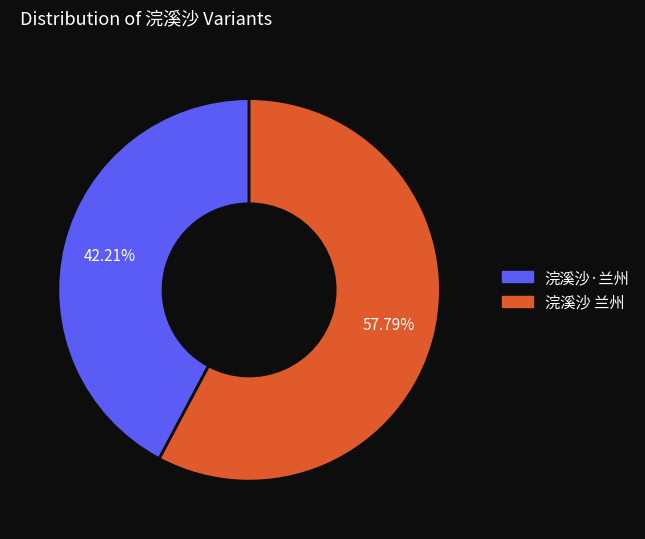

Which category has the biggest portion of the pie?

浣溪沙 兰州